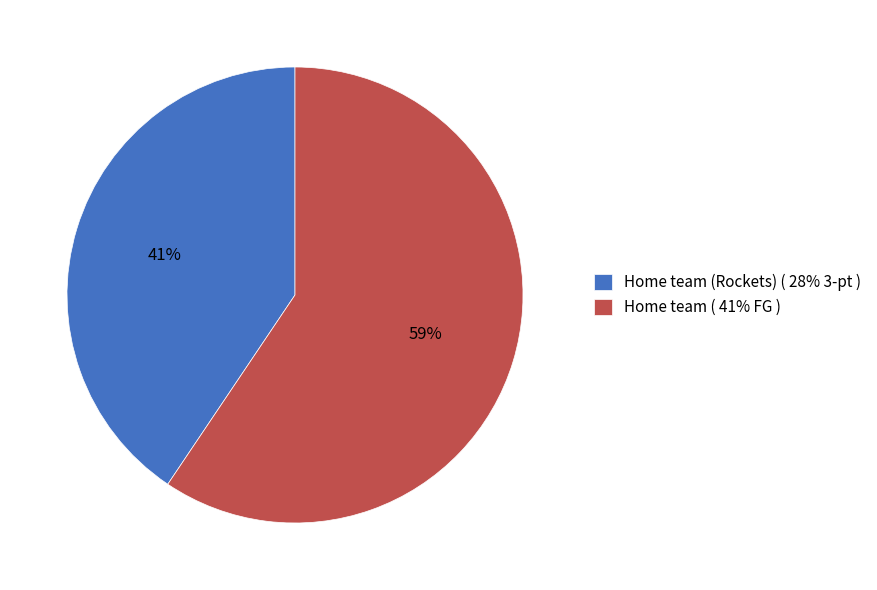

To the nearest percent, what percentage of the pie is Home team ( 41% FG )?

59%